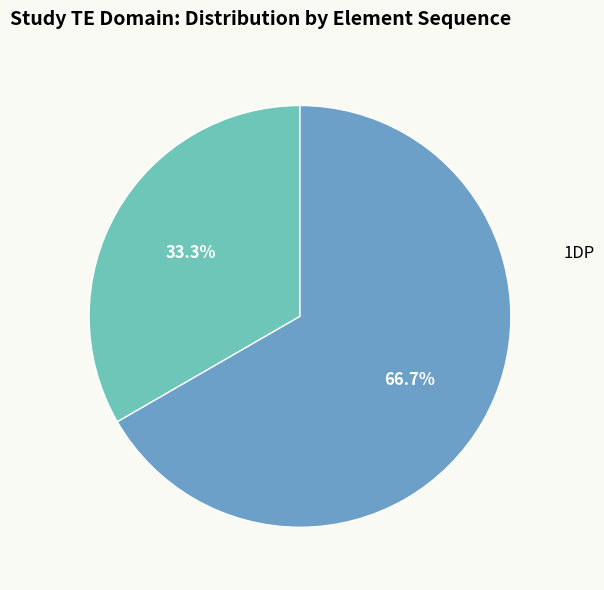

What is the largest slice in the pie chart?

1DP